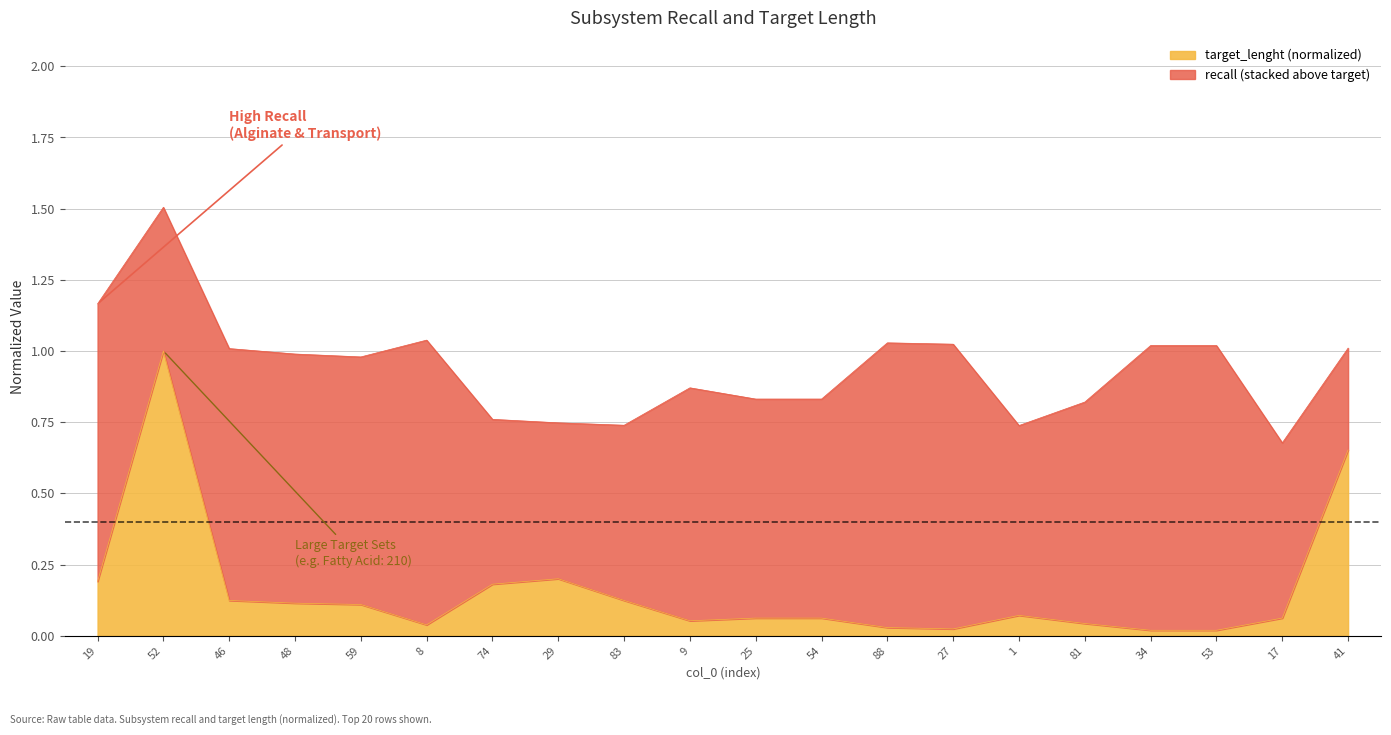

What position from the left is 27?

14